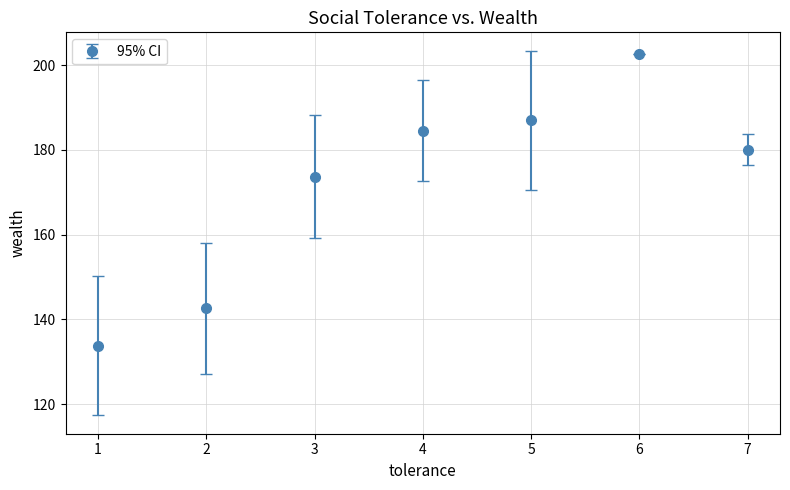

Where is the data nearest to the value 168?

3